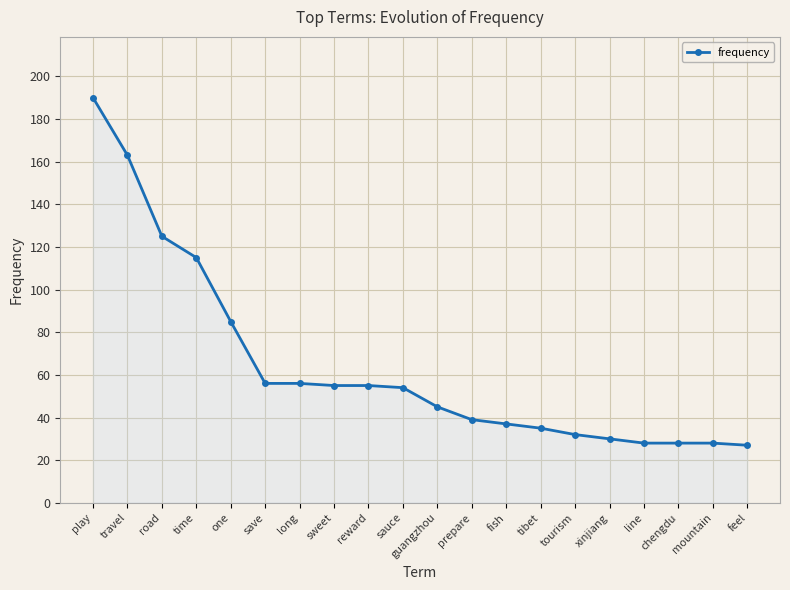

What is the approximate value at feel?

27